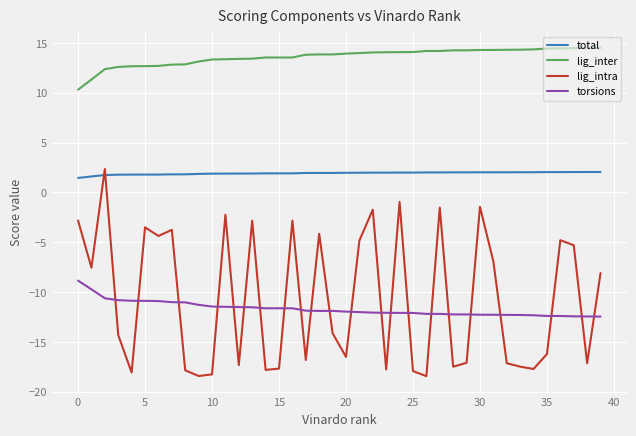

What is the difference between the maximum and minimum values in the torsions series?

3.6